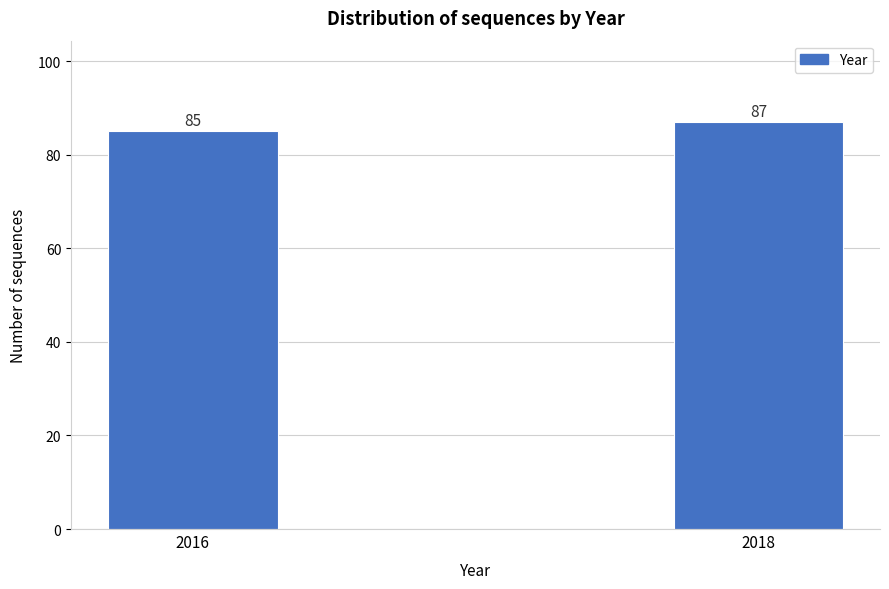

Reading left to right, transcribe all the data shown in this chart.

2016=85	2018=87